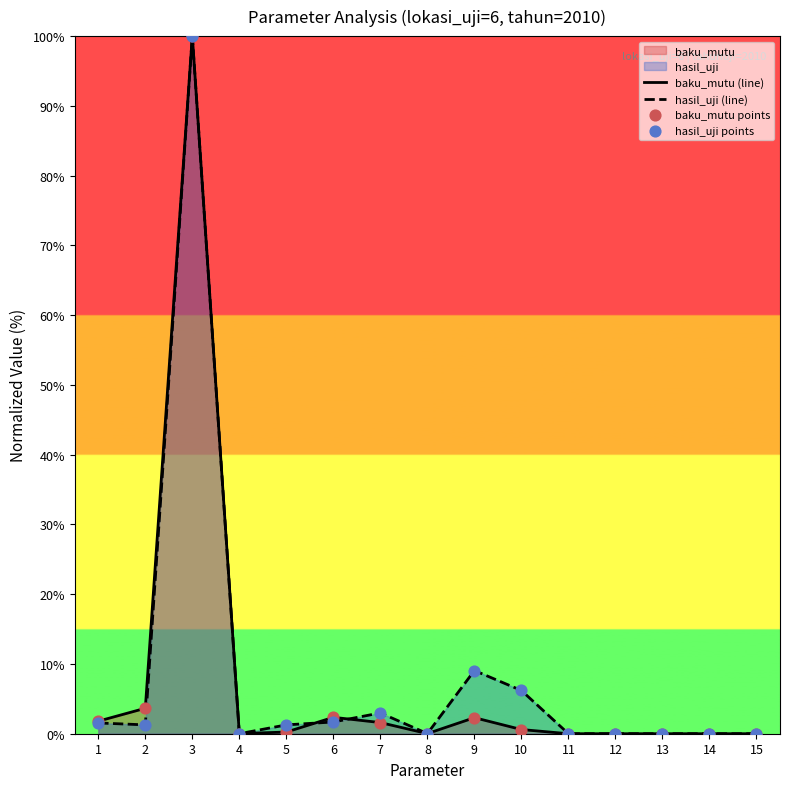

Which series contains the highest Y value?

baku_mutu (line)